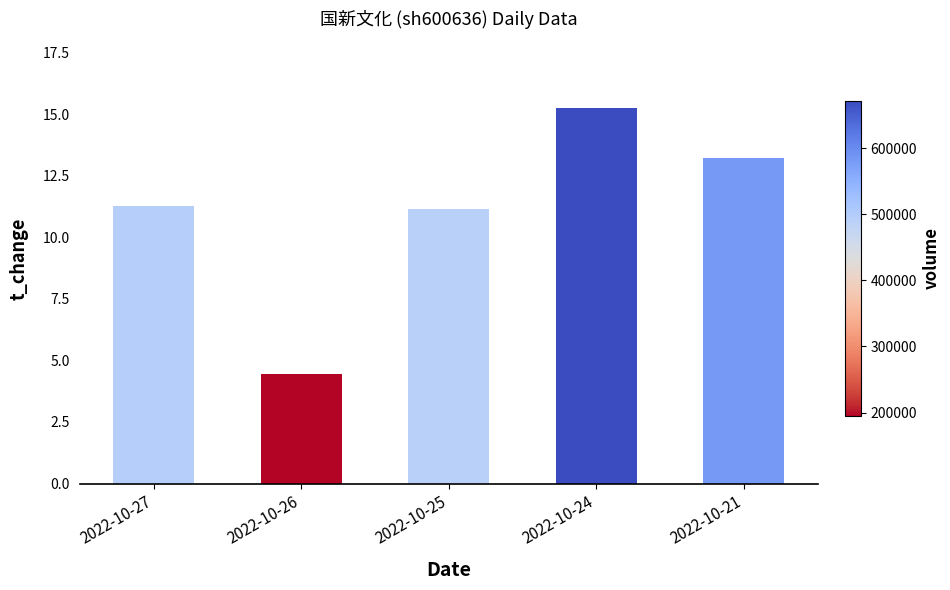

What is the difference between the maximum and second lowest values?

4.1